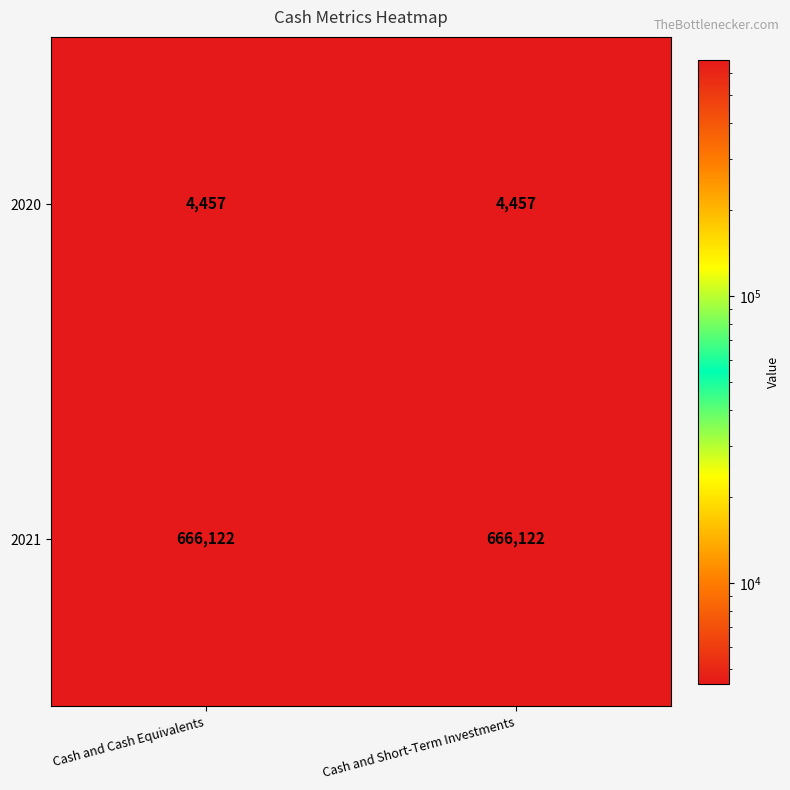

What is the difference between the highest and lowest values at Cash and Cash Equivalents?

661665